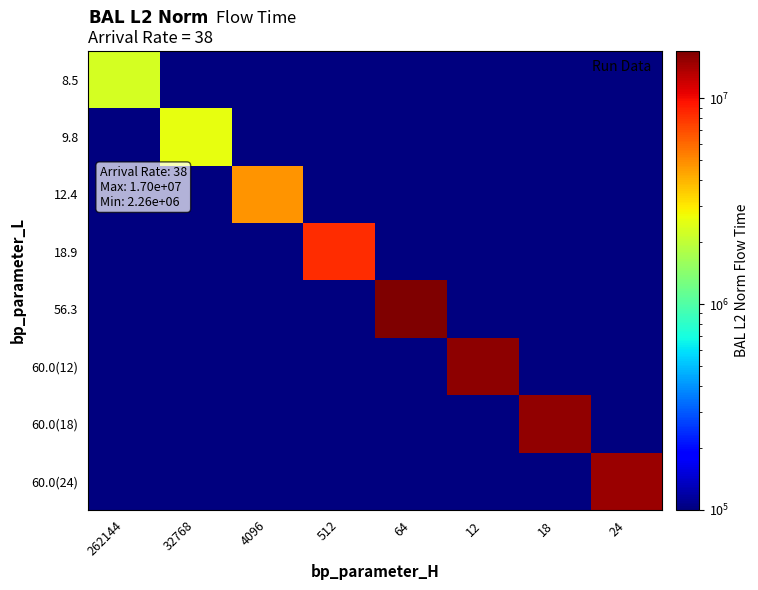

What is the greatest value displayed?

16972796.1